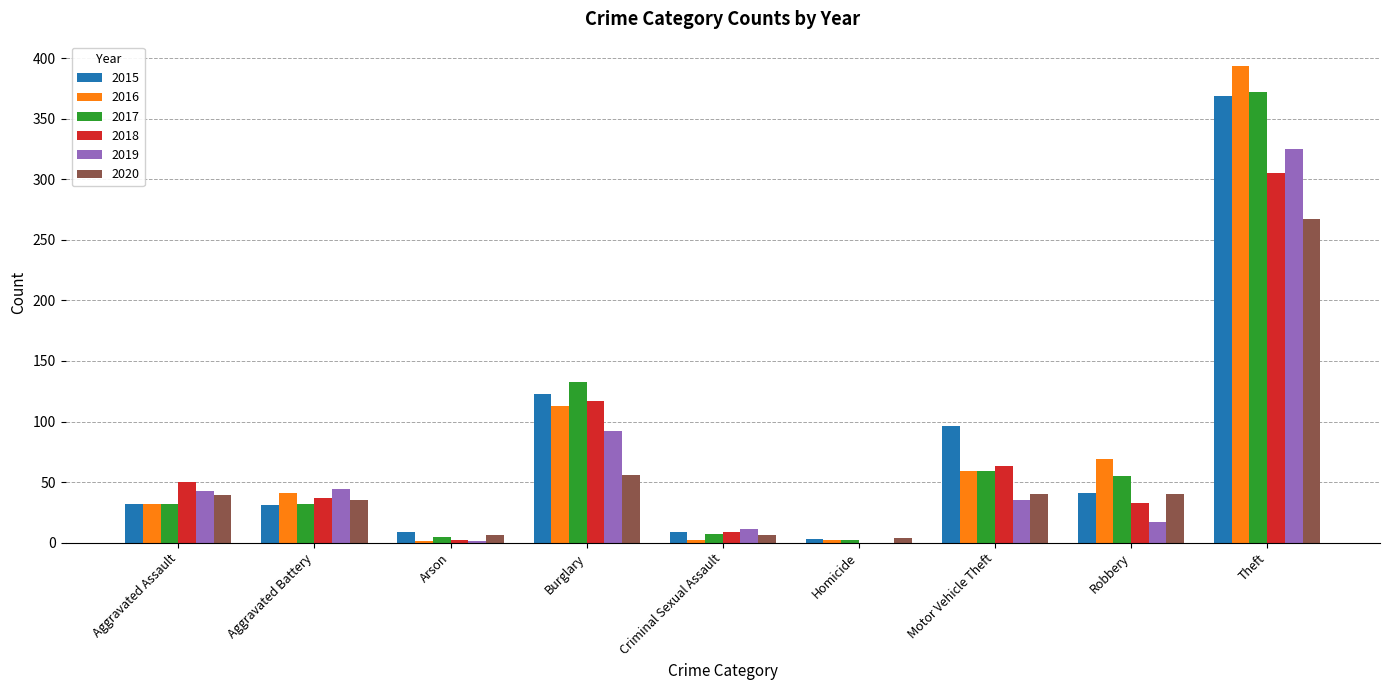

What is the total value across all series at Robbery?

255